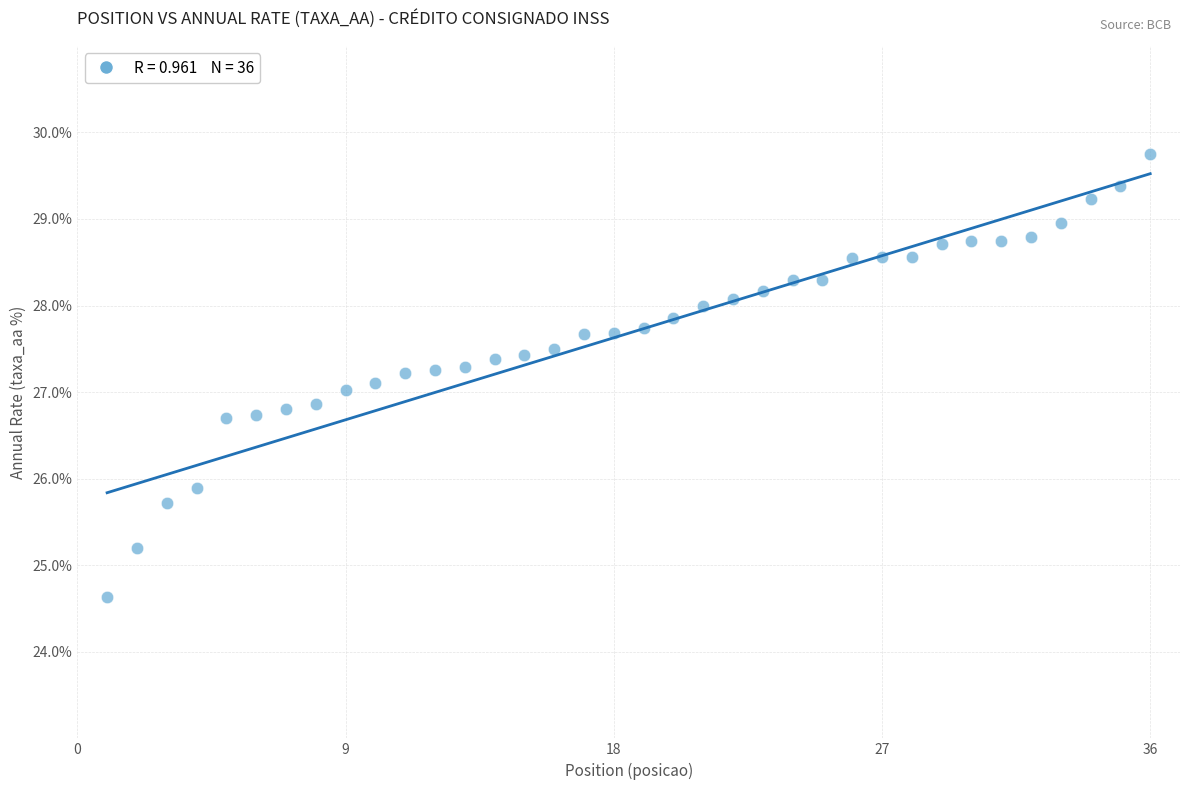

What is the range of Y values (max minus min)?

5.1